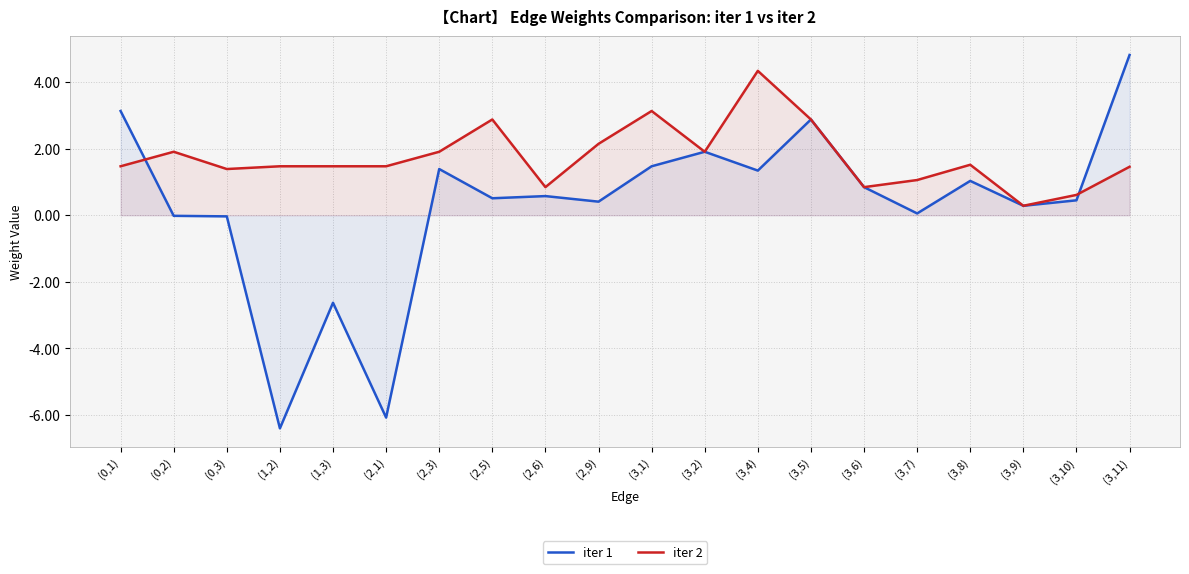

True or false: iter 1 has more than 0 points higher than both neighbors.

True